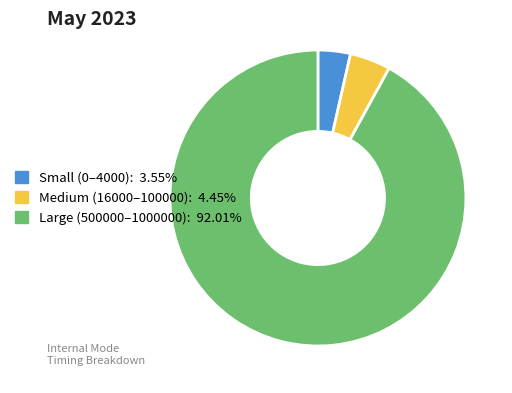

Is there any slice that represents more than half of the pie?

Yes